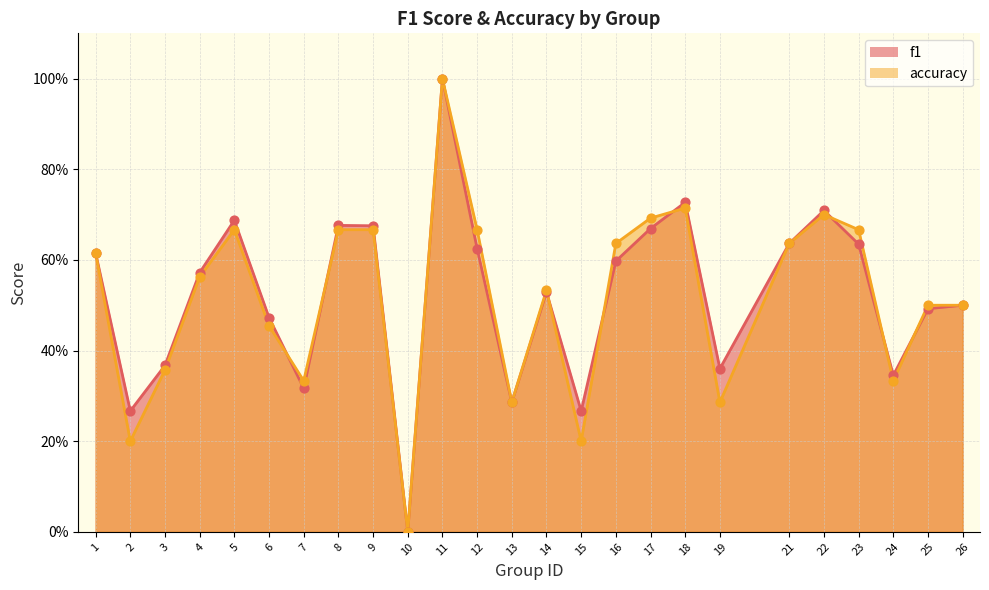

Is the value of accuracy at 7 greater than the value of f1 at 6?

No